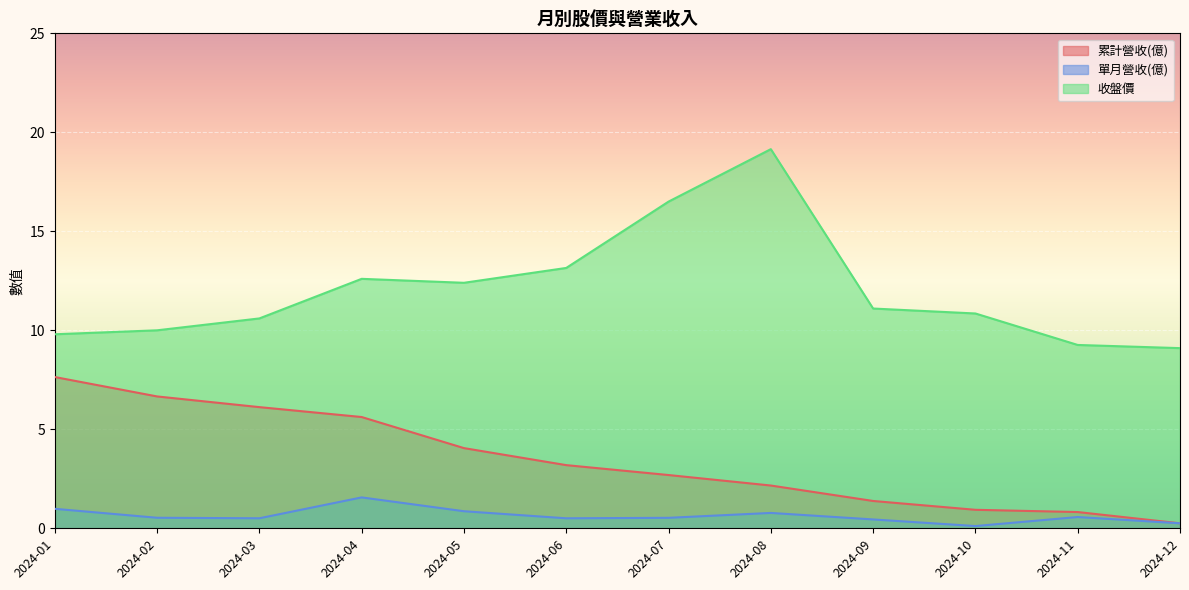

At how many categories does at least one series exceed 4?

12